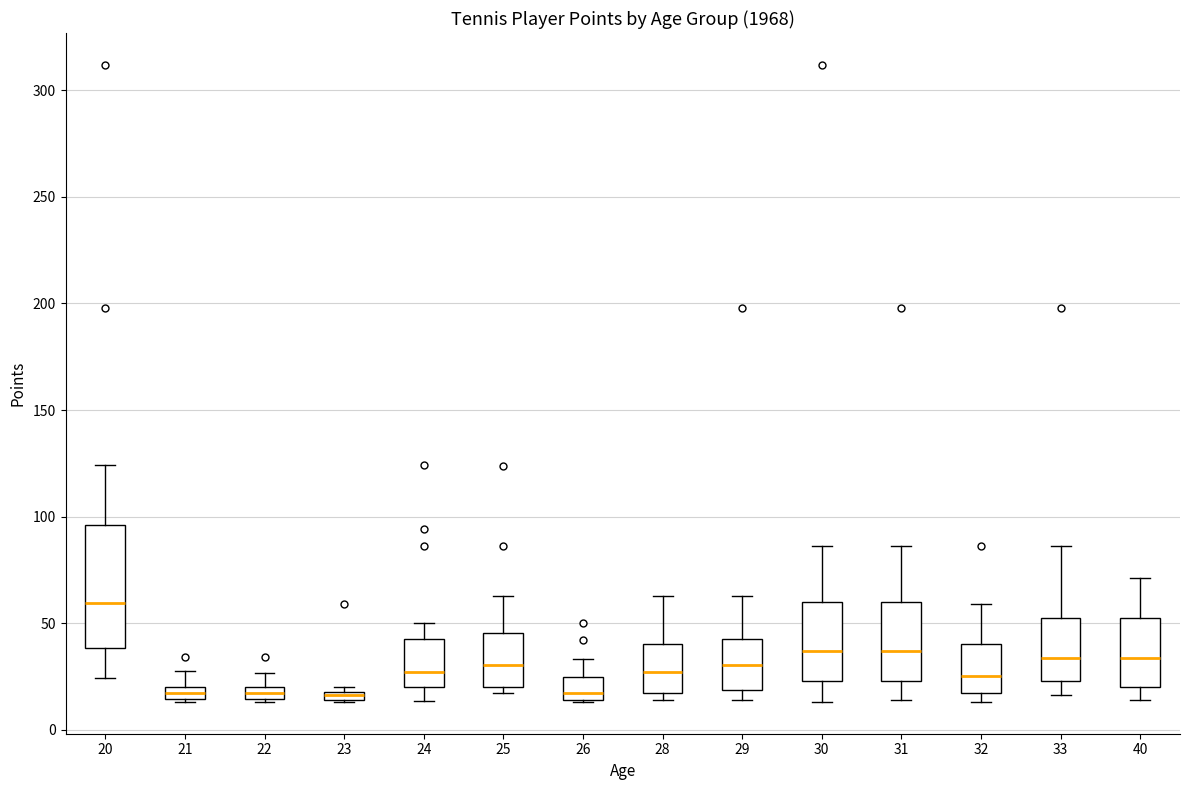

Which box is the tallest, from its lower edge to its upper edge?

20